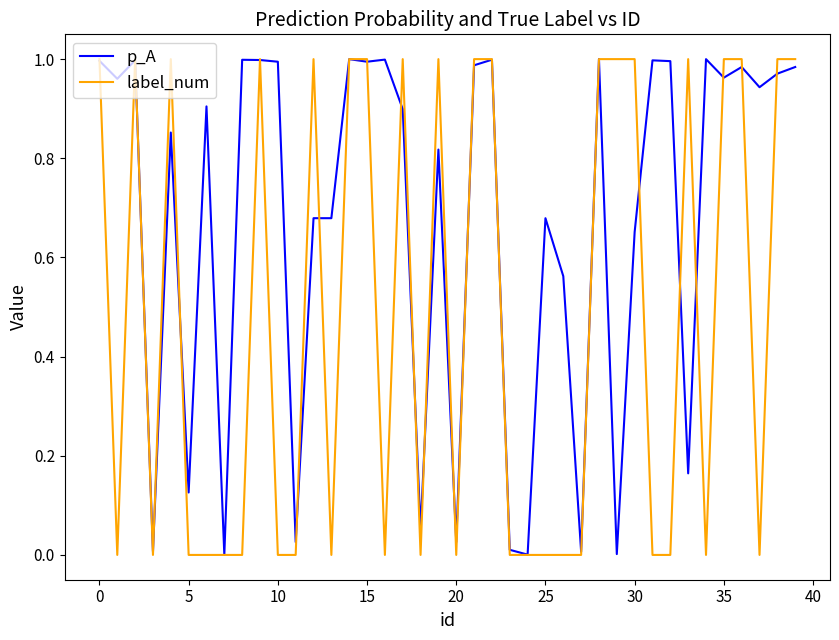

Which series has the largest total across all categories?

p_A